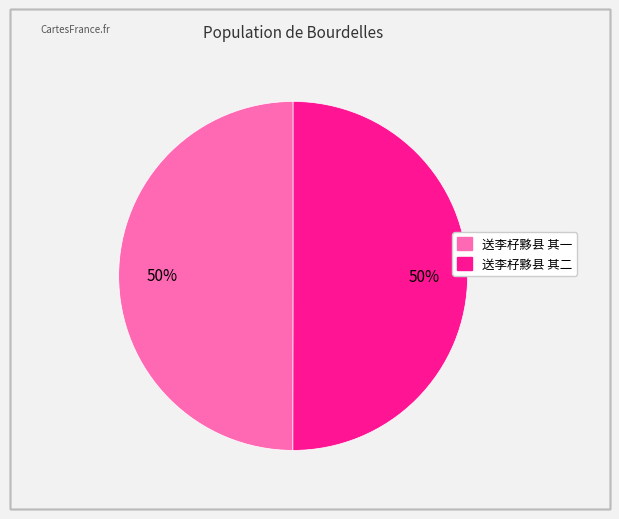

Do 送李杍黟县 其二 and 送李杍黟县 其一 together represent more than half of the pie?

Yes